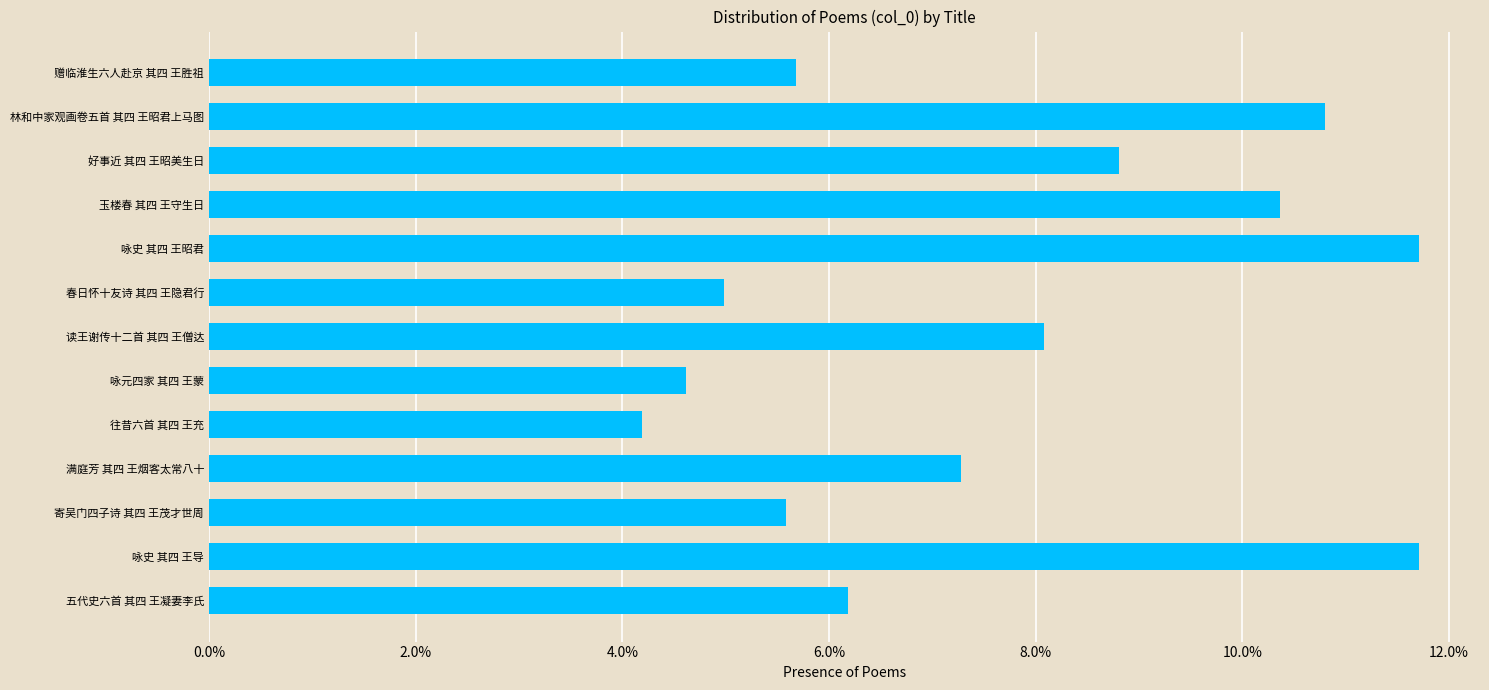

Are the bars horizontal?

Yes